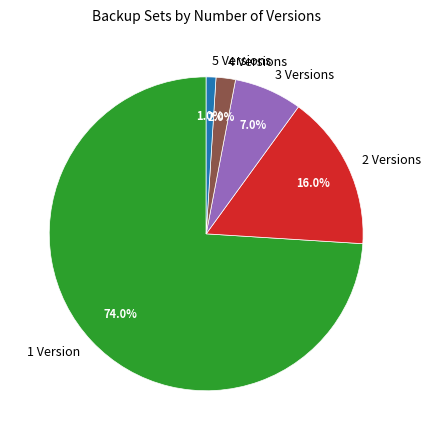

What is the majority slice?

1